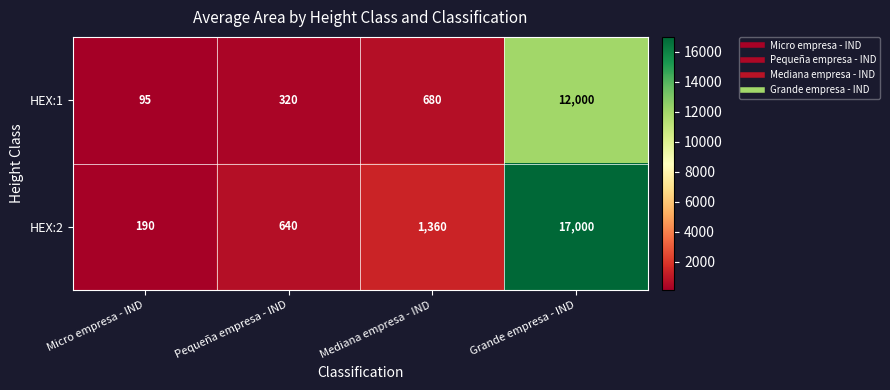

What is the average value of the HEX:2 series?

4798